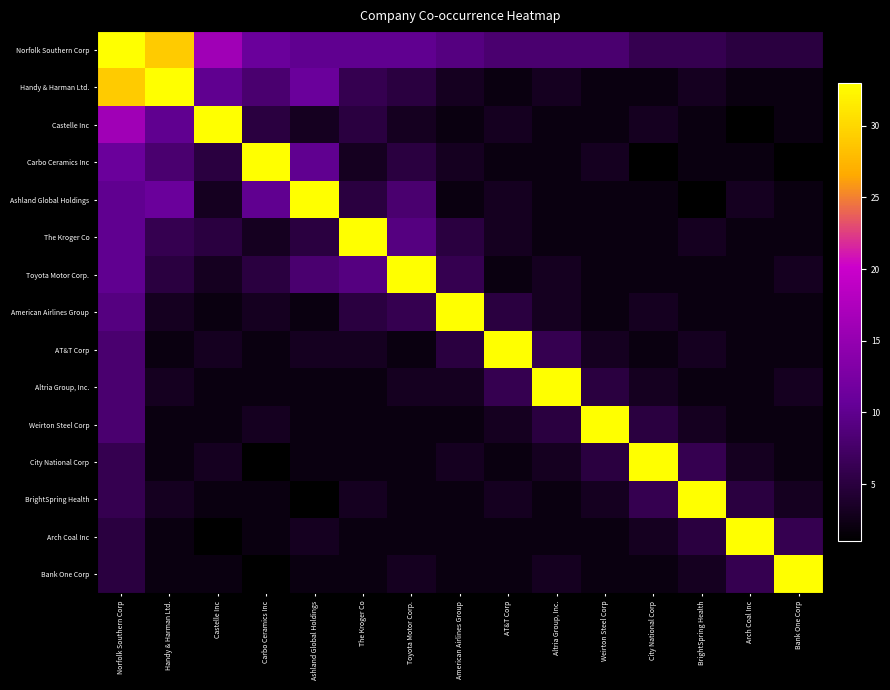

Rank the series by their maximum value, from highest to lowest.

Norfolk Southern Corp, Handy & Harman Ltd., Castelle Inc, Carbo Ceramics Inc, Ashland Global Holdings, The Kroger Co, Toyota Motor Corp., American Airlines Group, AT&T Corp, Altria Group, Inc., Weirton Steel Corp, City National Corp, BrightSpring Health, Arch Coal Inc, Bank One Corp